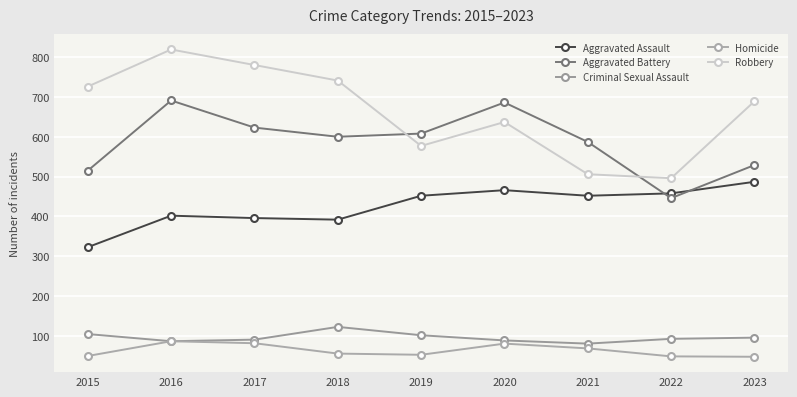

True or false: Homicide has a value of 18 at 2022.

False